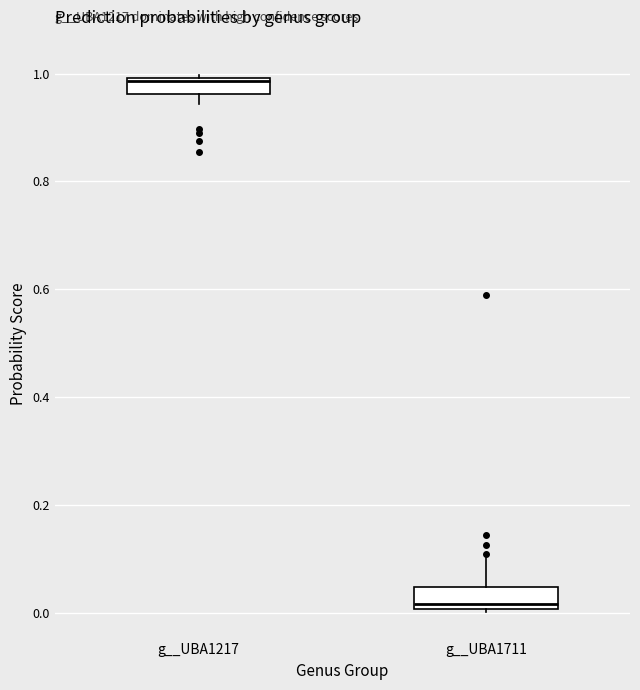

Reading left to right, read every box against the y-axis: the position of its median line, the range the box covers, and the ends of its whiskers. The values are not printed on the chart, so give them approximately, as read against the axis.

g__UBA1217: median 0.98, box 0.96 to 1.00, whiskers 0.94 to 1.00
g__UBA1711: median 0.02, box 0.00 to 0.04, whiskers 0.00 to 0.10